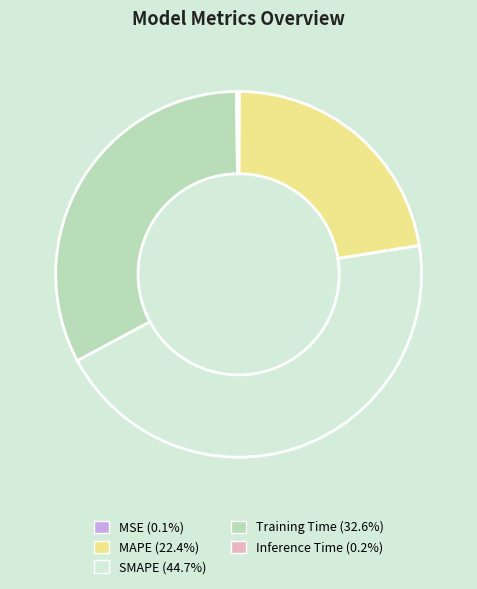

What is the ratio of the value at SMAPE (44.7%) to the value at Training Time (32.6%)?

1.4